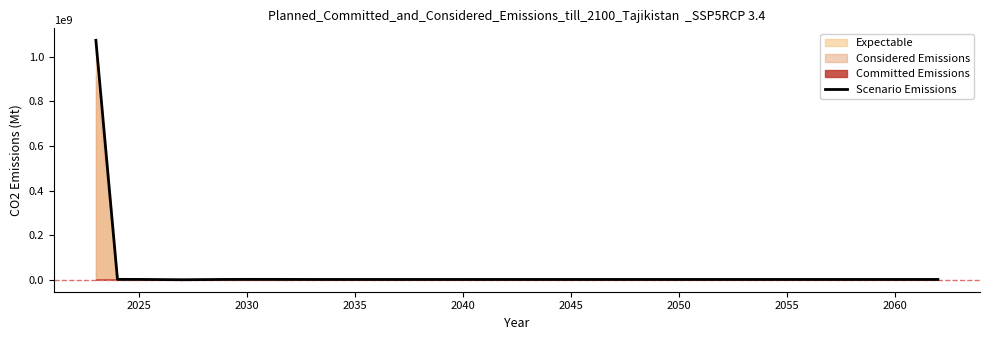

What is the average value?

28154439.2